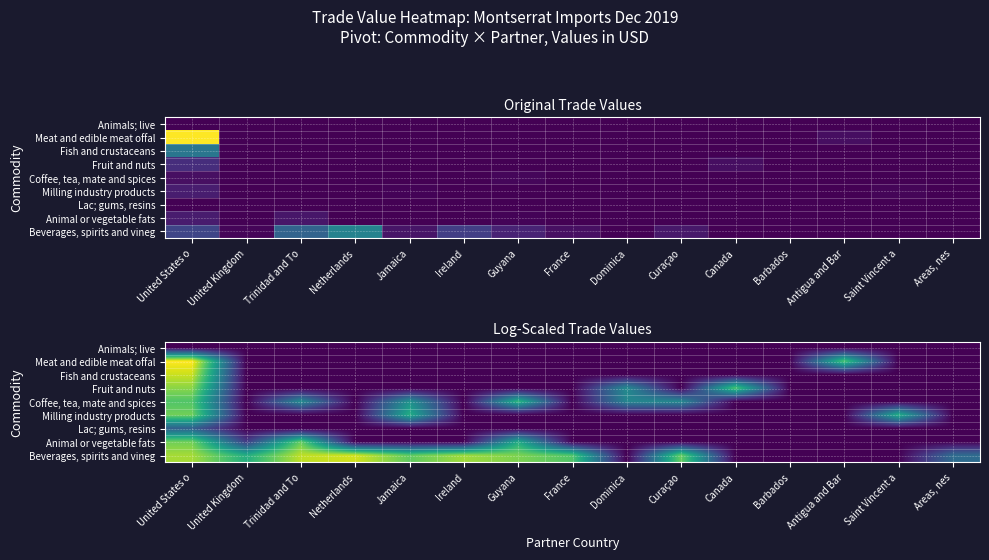

The value of Lac; gums, resins at Jamaica is 0.0. True or false?

True